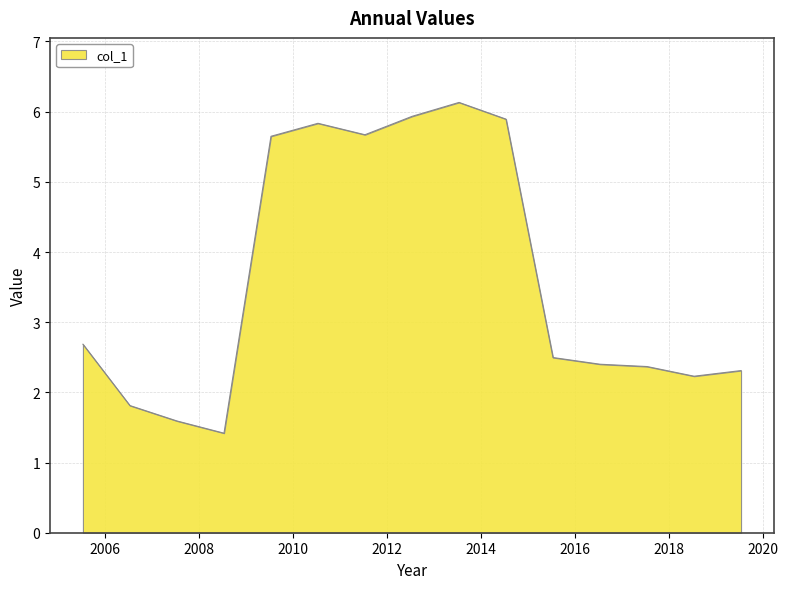

How many values exceed 2?

12